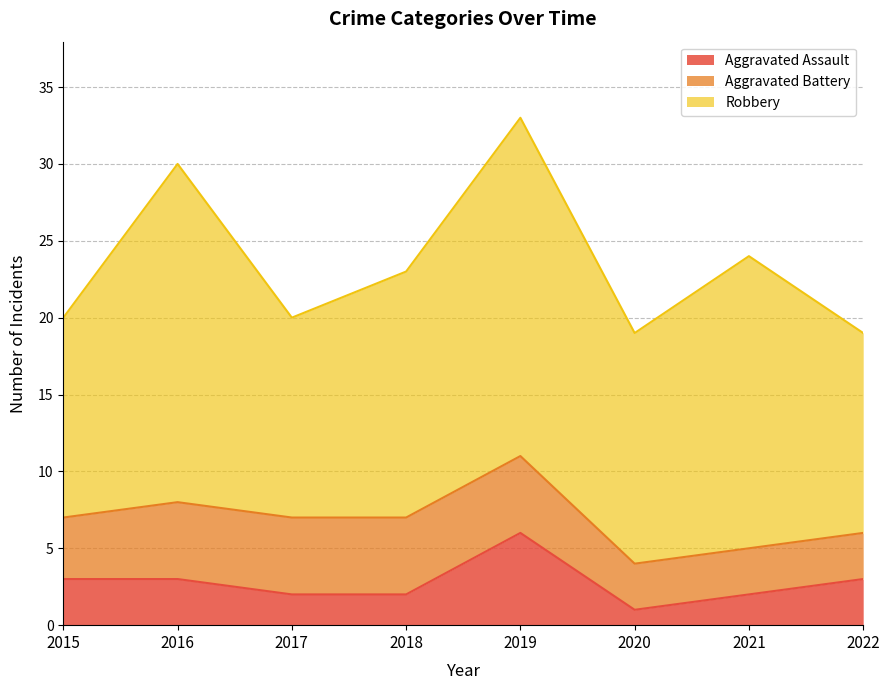

True or false: Robbery and Aggravated Battery cross at least once.

False